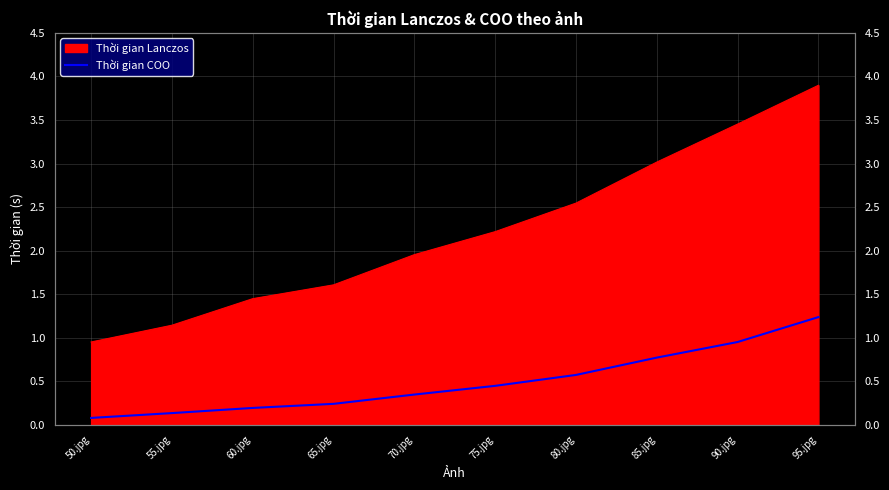

At which category does the chart reach its peak across all series?

95.jpg